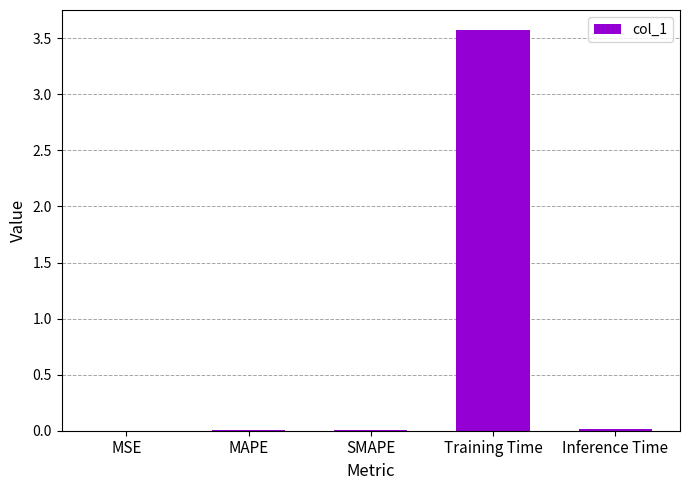

What is the greatest value displayed?

3.6